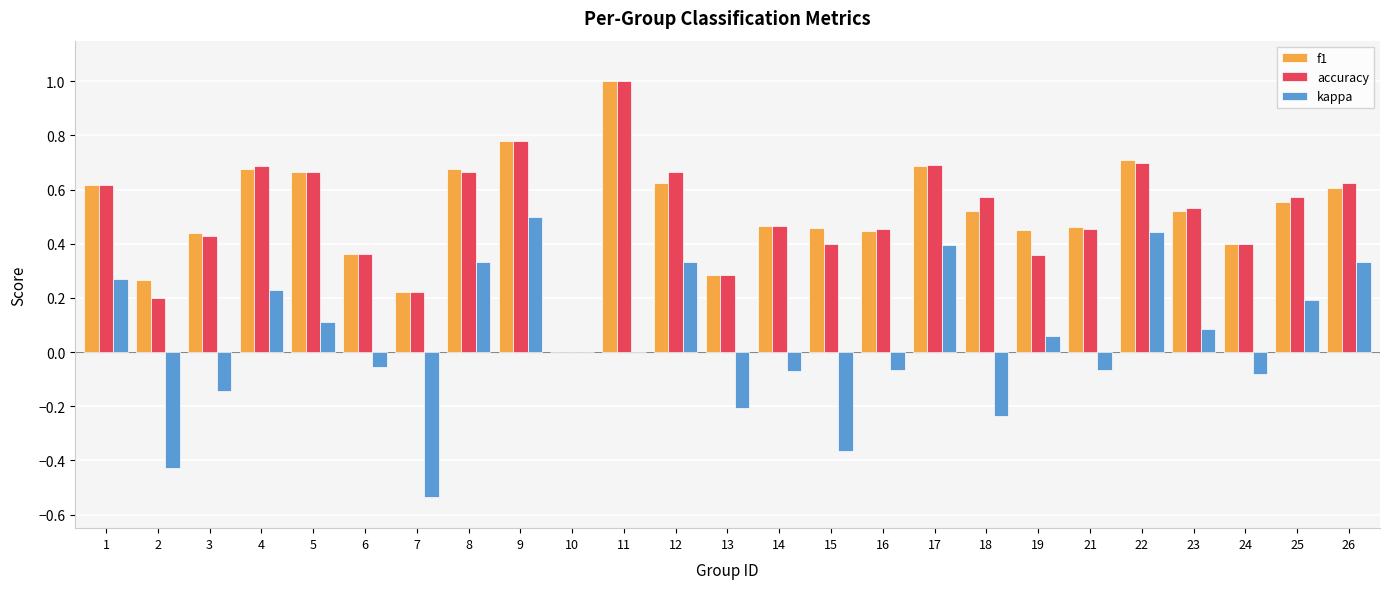

Between 9 and 21, which series saw the biggest shift?

kappa